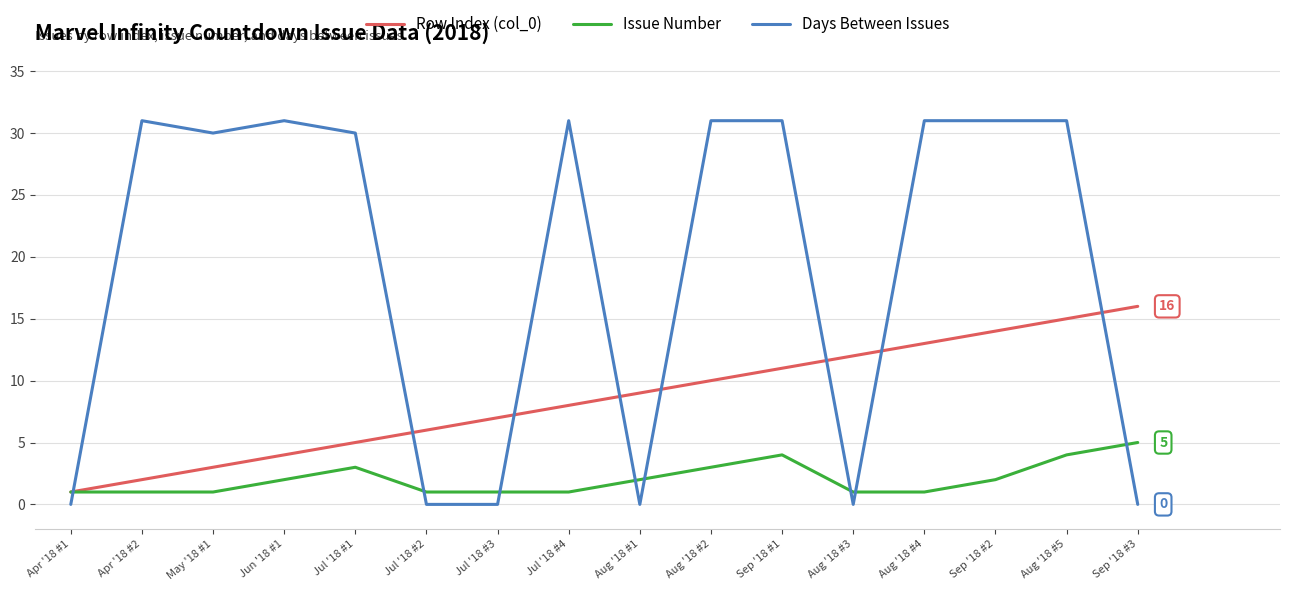

Rank the series by their average value, from highest to lowest.

Days Between Issues, Row Index (col_0), Issue Number